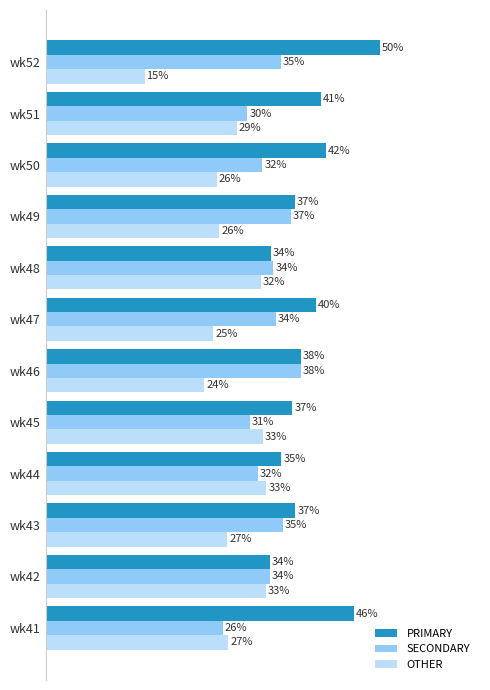

Which category has the highest value across all series?

wk52